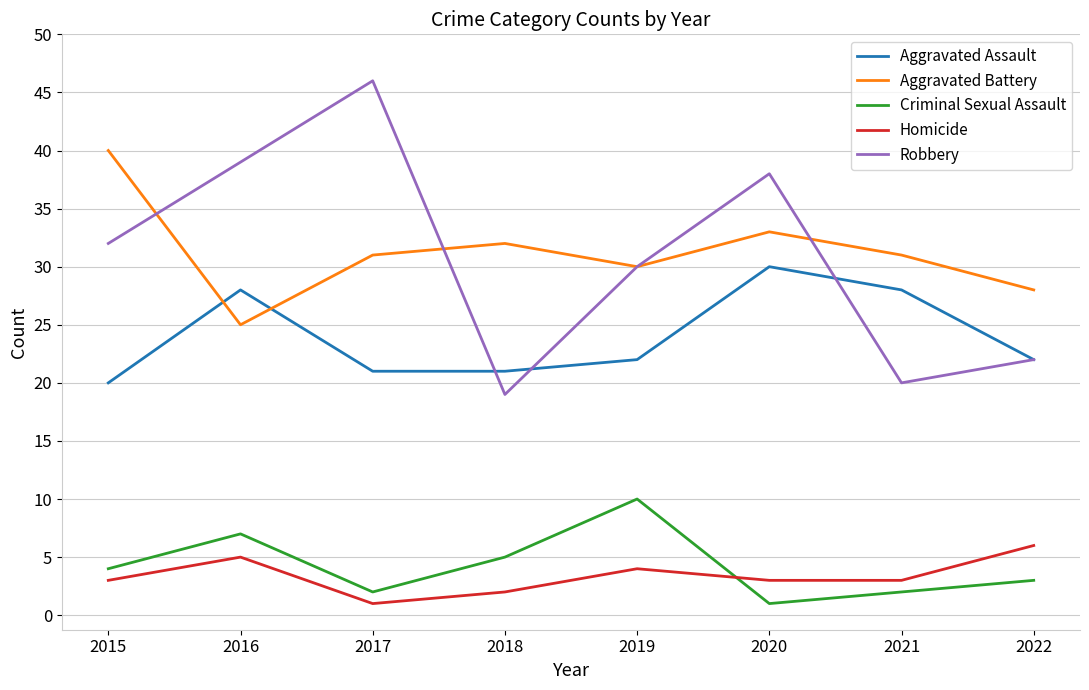

True or false: Aggravated Assault has more than 1 interior local peaks.

True